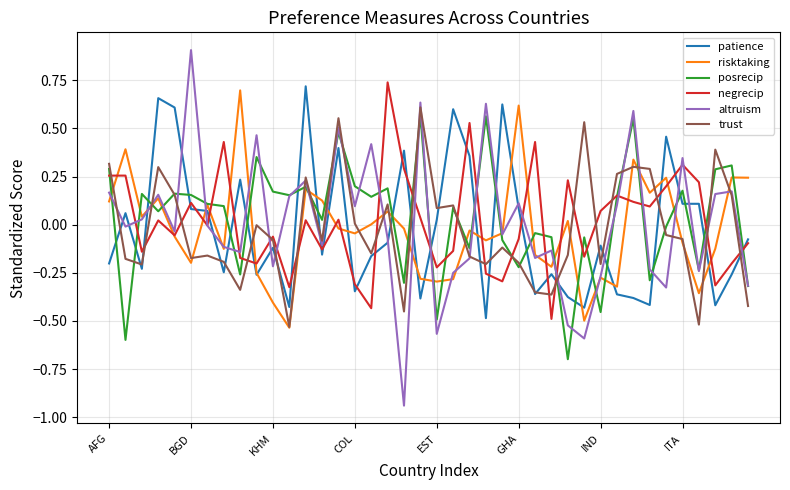

True or false: altruism and patience cross at least once.

True